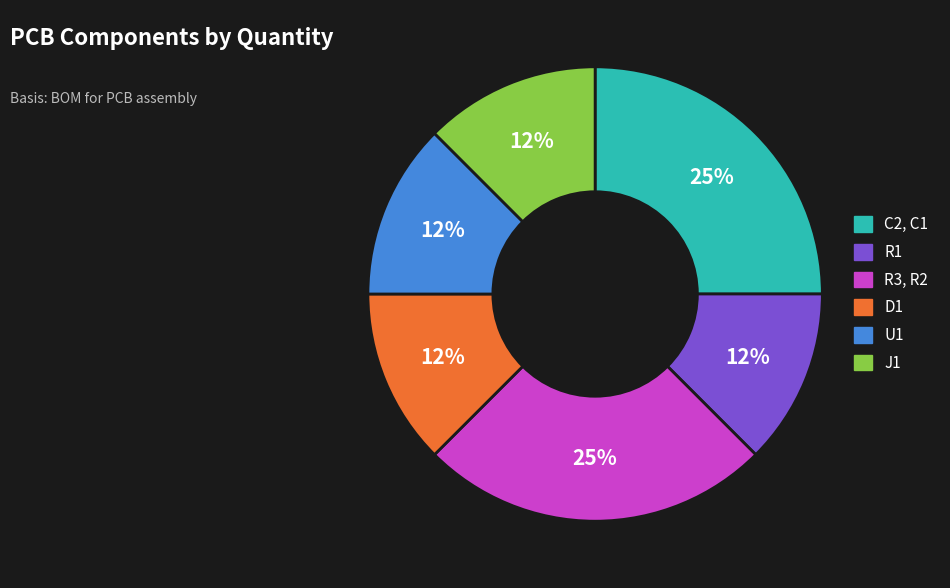

How many slices are in this pie chart?

6